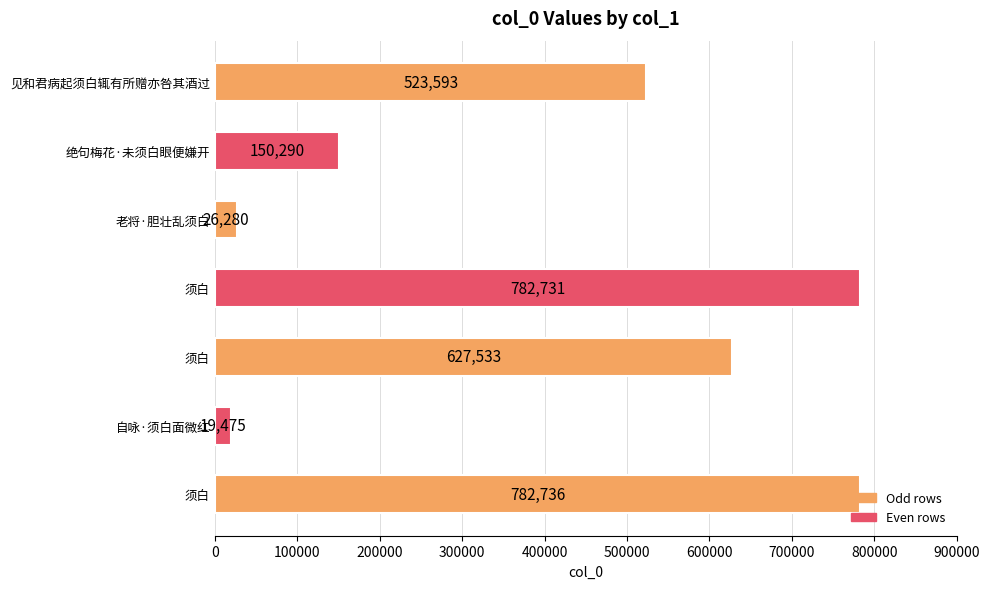

Are the bars horizontal?

Yes